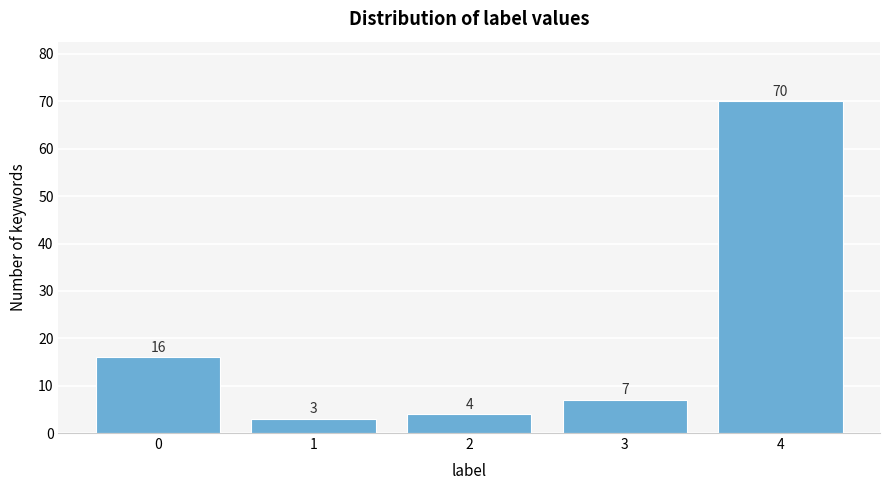

Reading right to left, transcribe all the data shown in this chart.

70	7	4	3	16